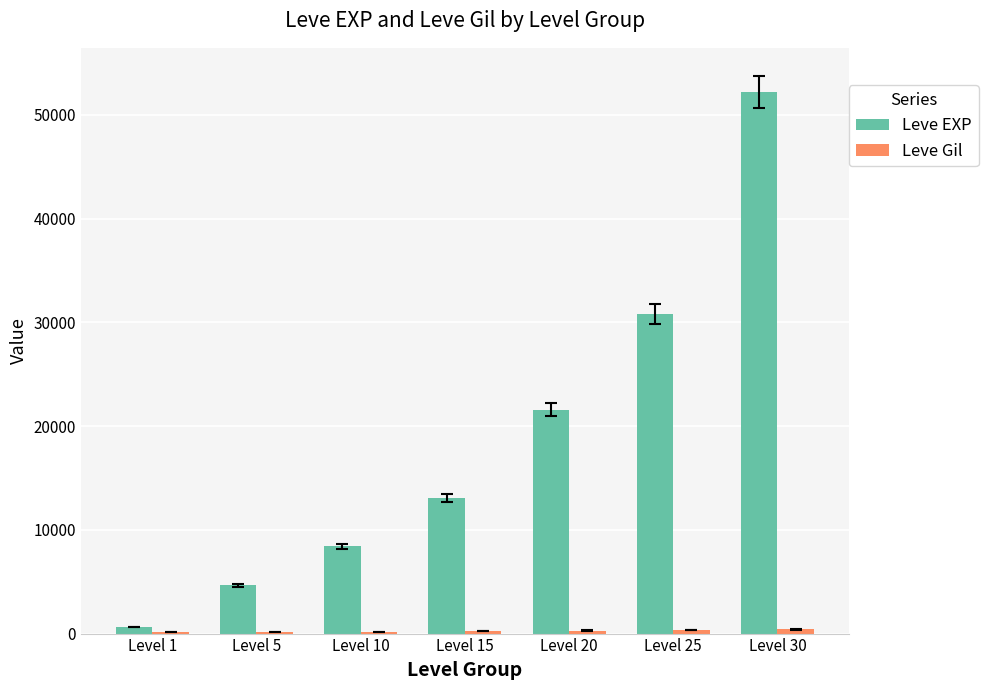

What is the spread (max minus min) of values at Level 15?

12814